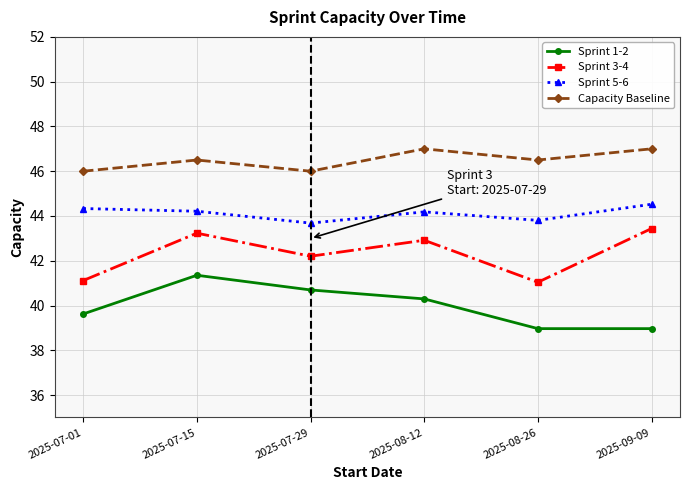

What is the total value across all series at 2025-08-26?

170.3